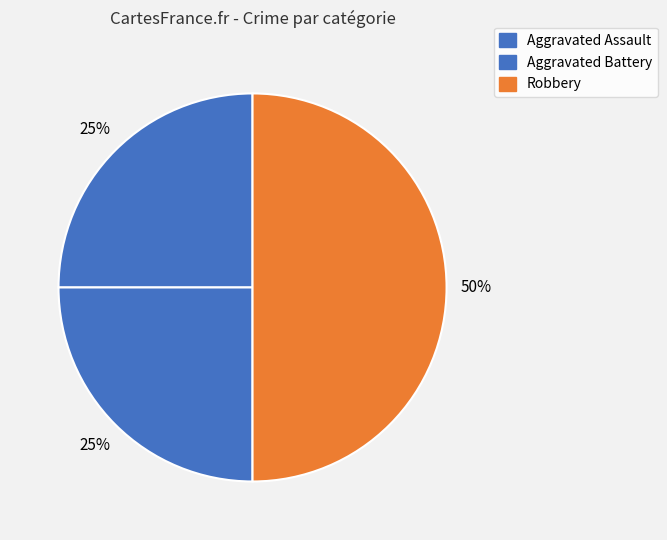

Rank the categories by value from lowest to highest.

Aggravated Assault, Aggravated Battery, Robbery